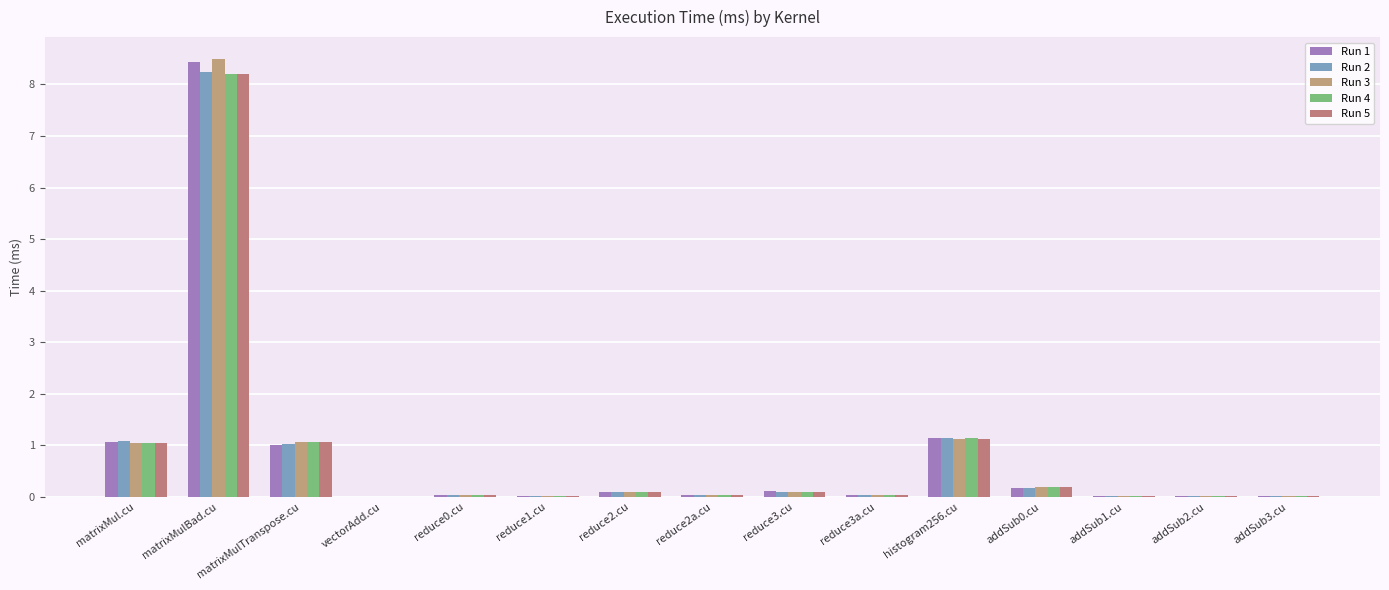

How many categories are shown in the chart?

15